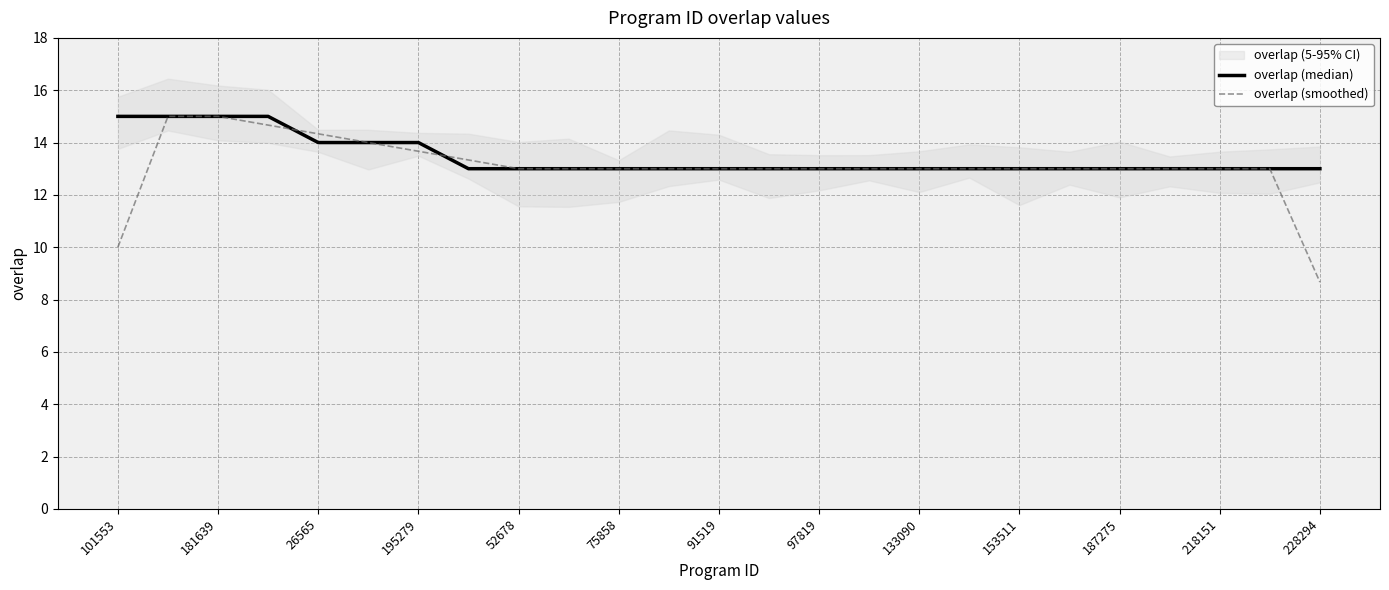

The value of overlap (smoothed) at 15 is 13.0. True or false?

True